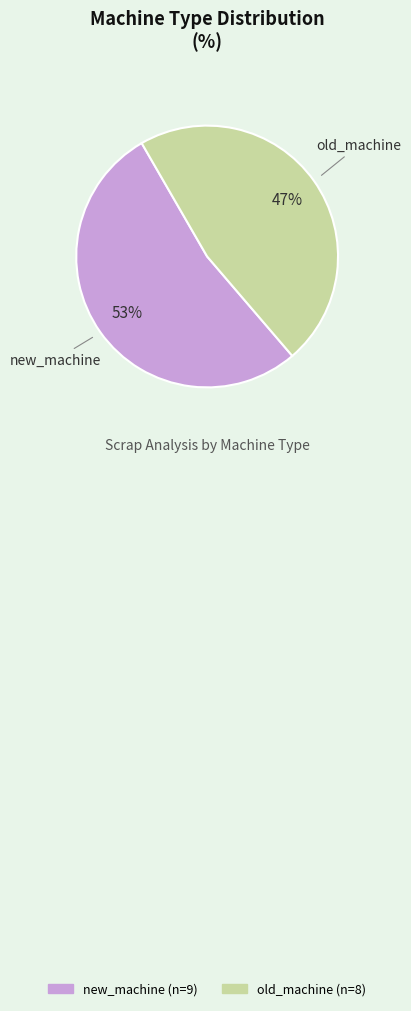

To the nearest percent, what percentage of the pie is new_machine?

53%